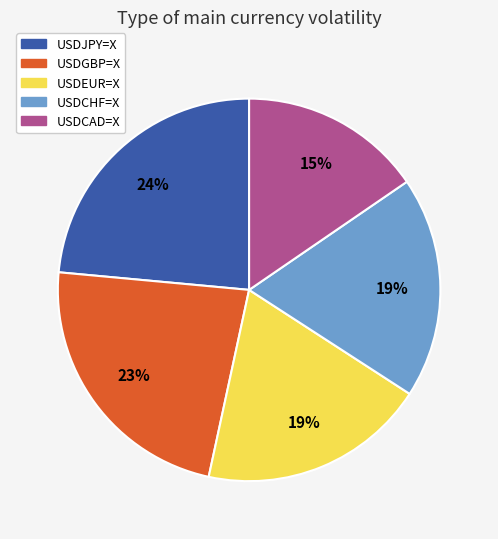

To the nearest percent, what portion does USDJPY=X represent?

24%